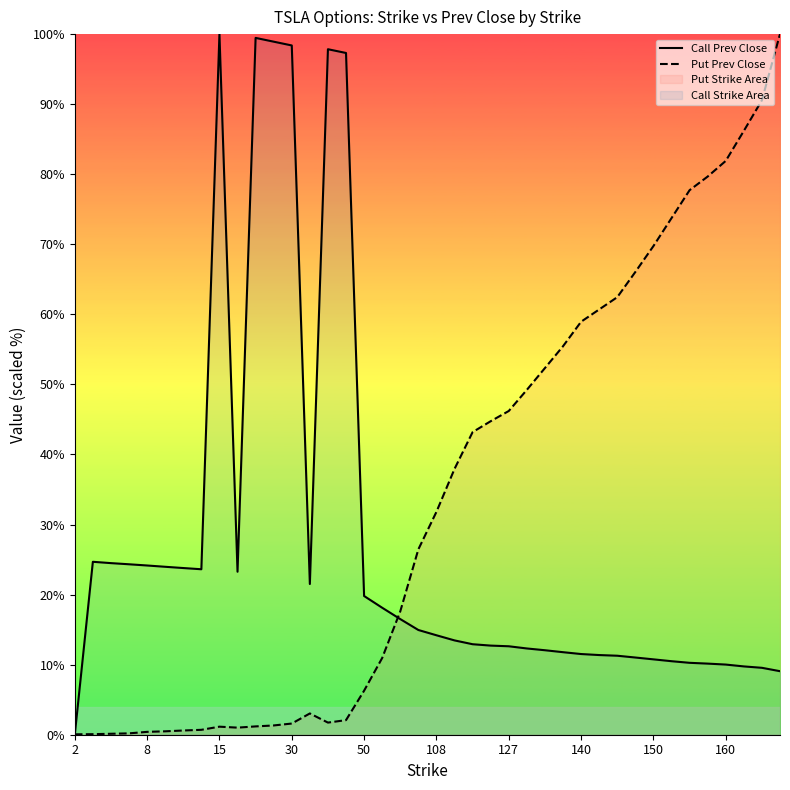

At 140, list the series in order from smallest to largest.

Call Prev Close, Put Prev Close